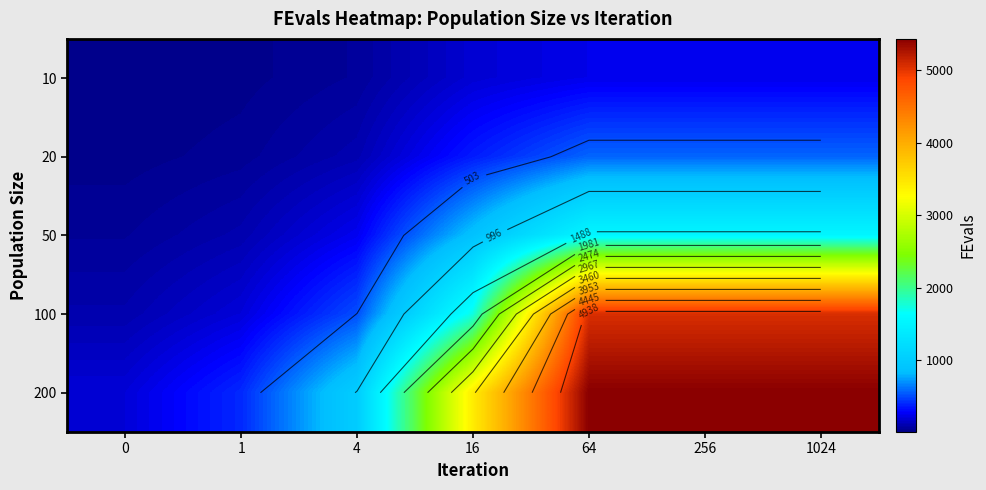

Is the value of 20 at 16 greater than the value of 200 at 16?

No